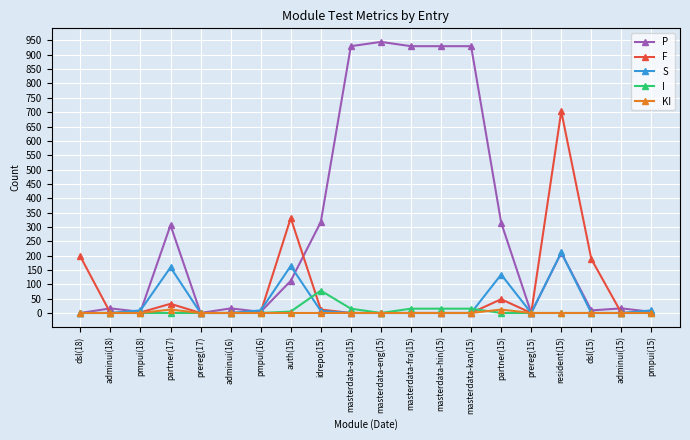

True or false: P has more than 1 interior local peaks.

True